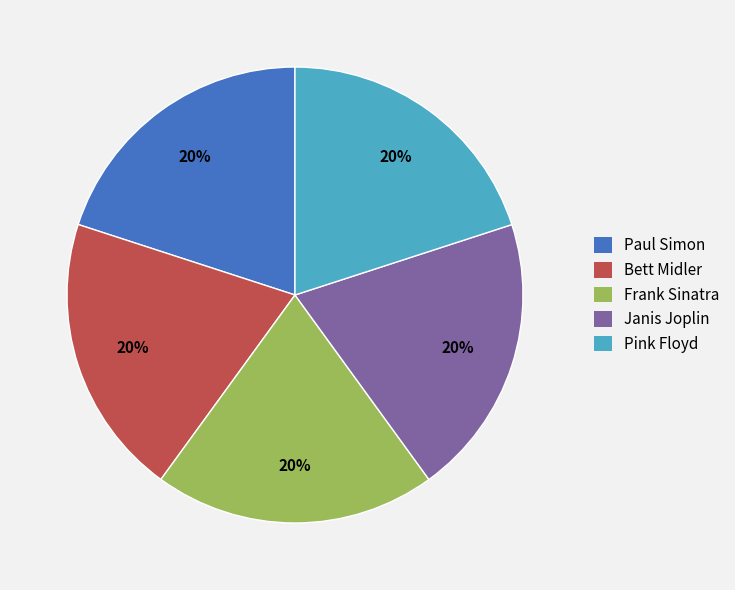

Does Pink Floyd represent more than half of the total?

No